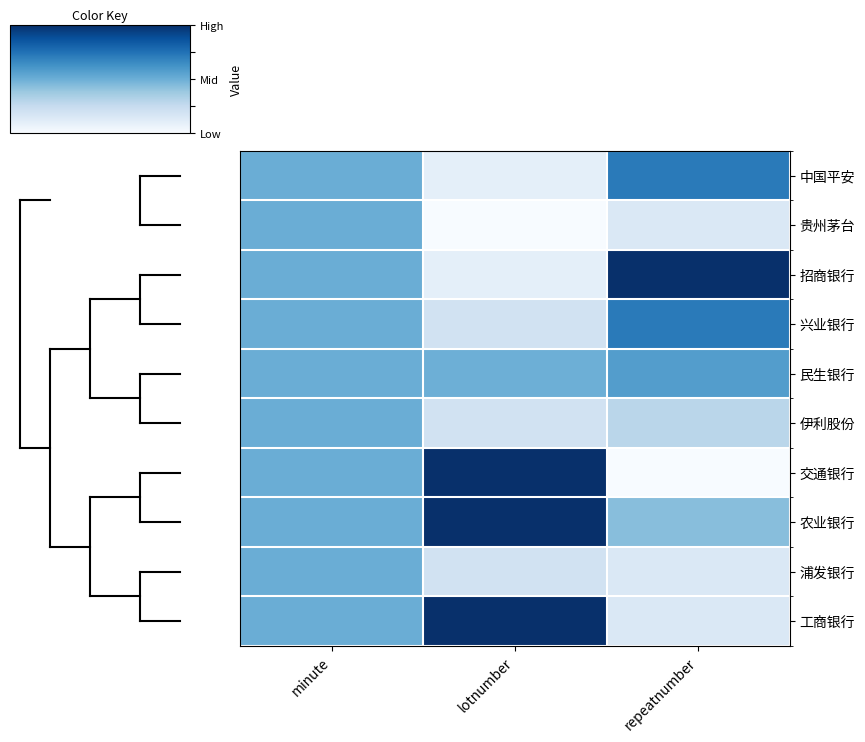

What is the greatest value displayed?

1.0